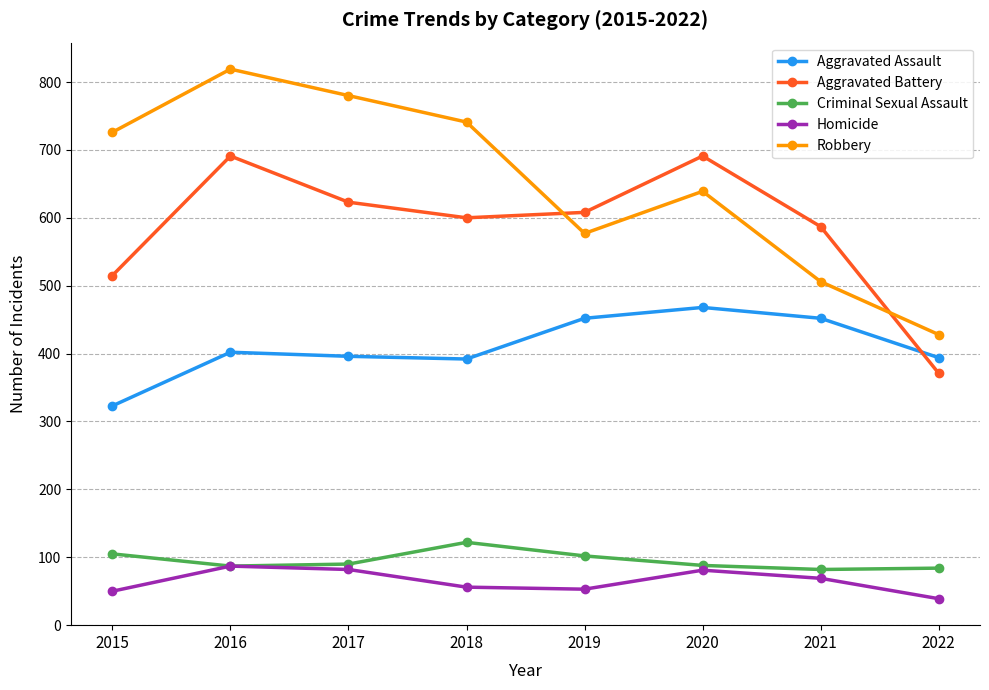

Which category has the lowest value in the Homicide series?

2022